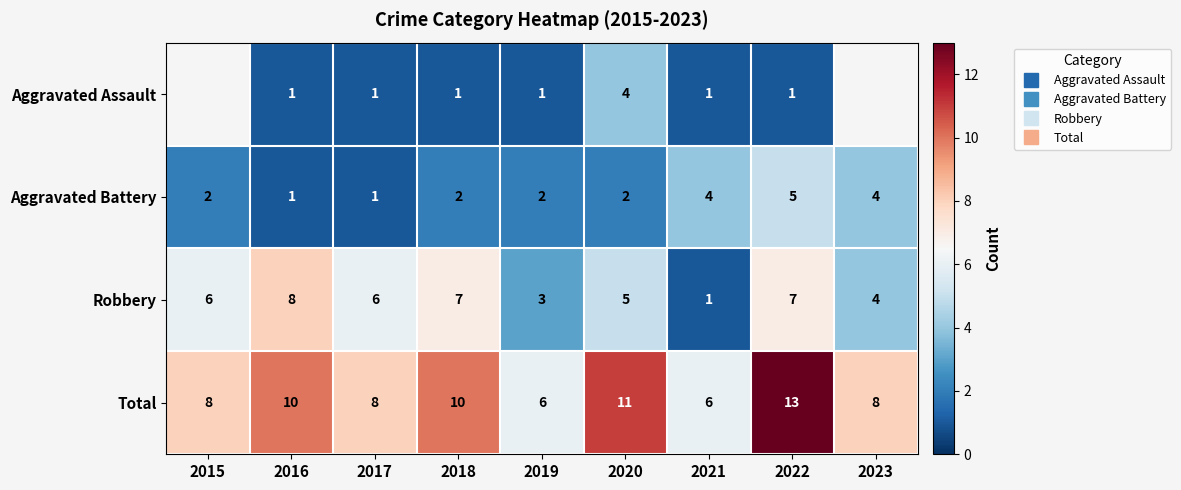

Which series has the largest total across all categories?

Total